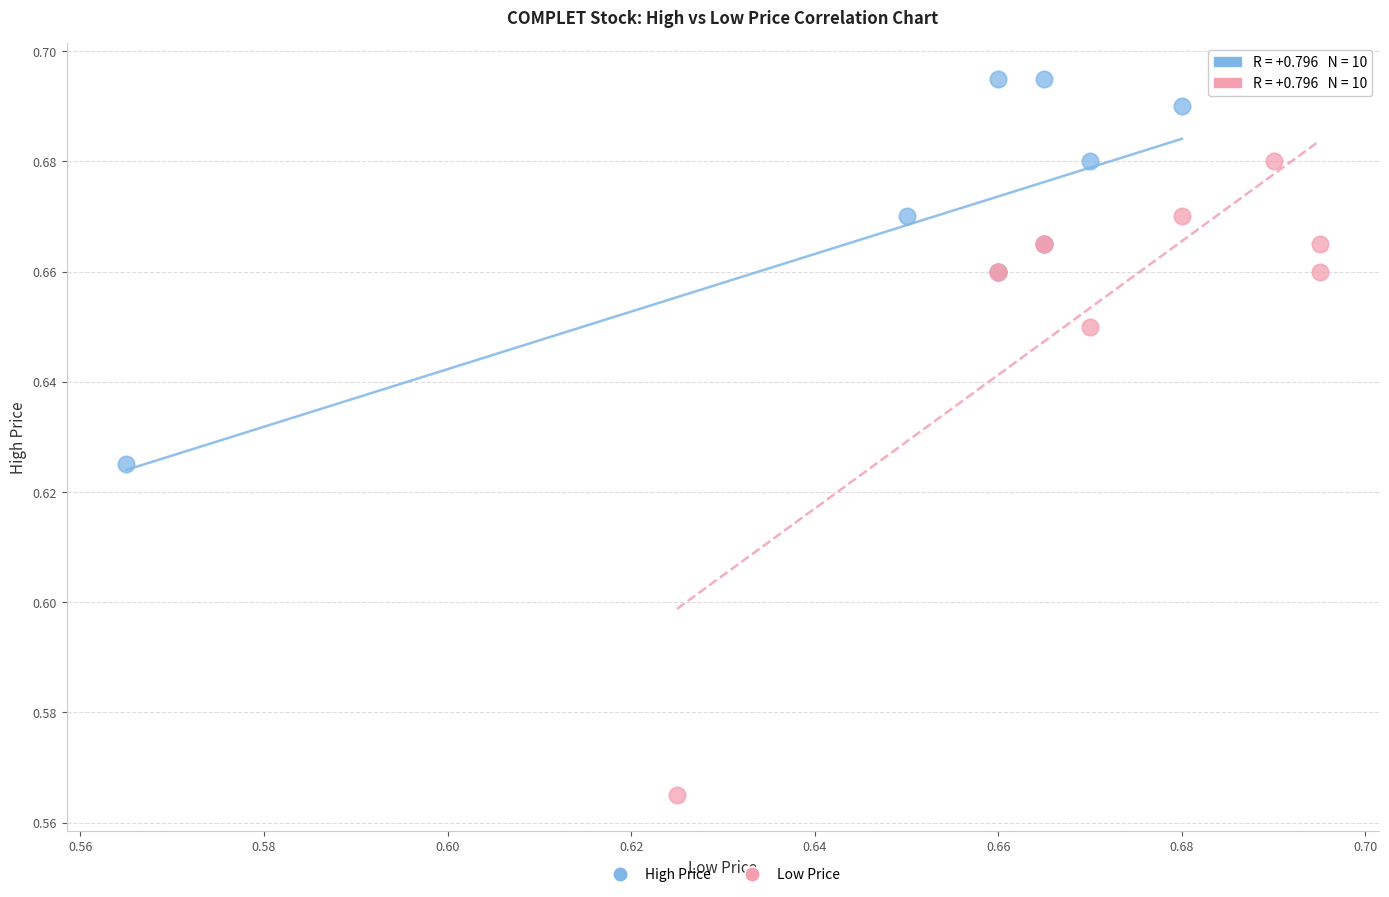

Which series contains the highest Y value?

High Price